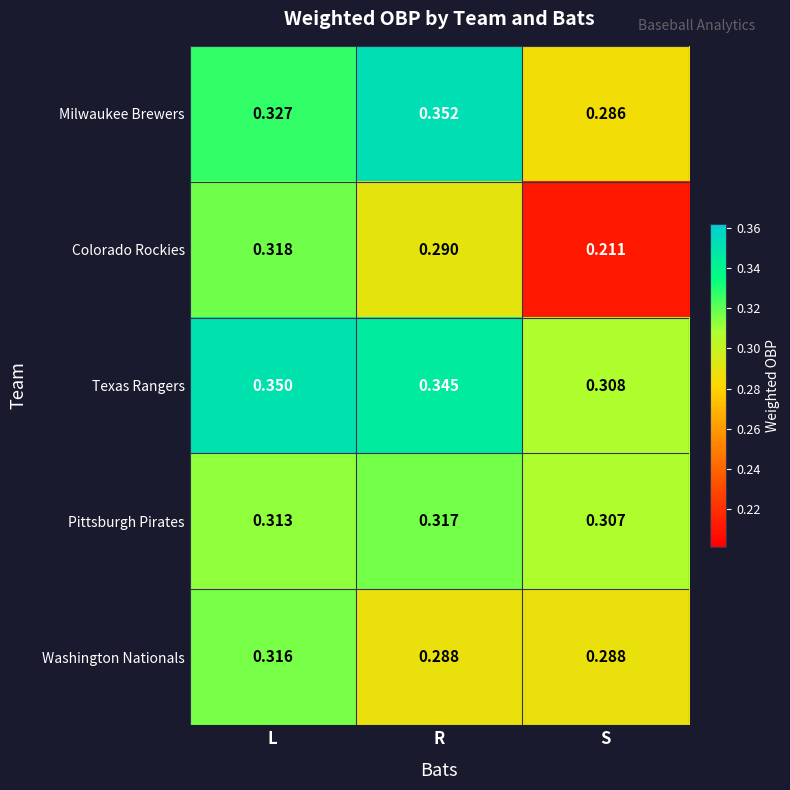

At which category is the sum across all series the highest?

L